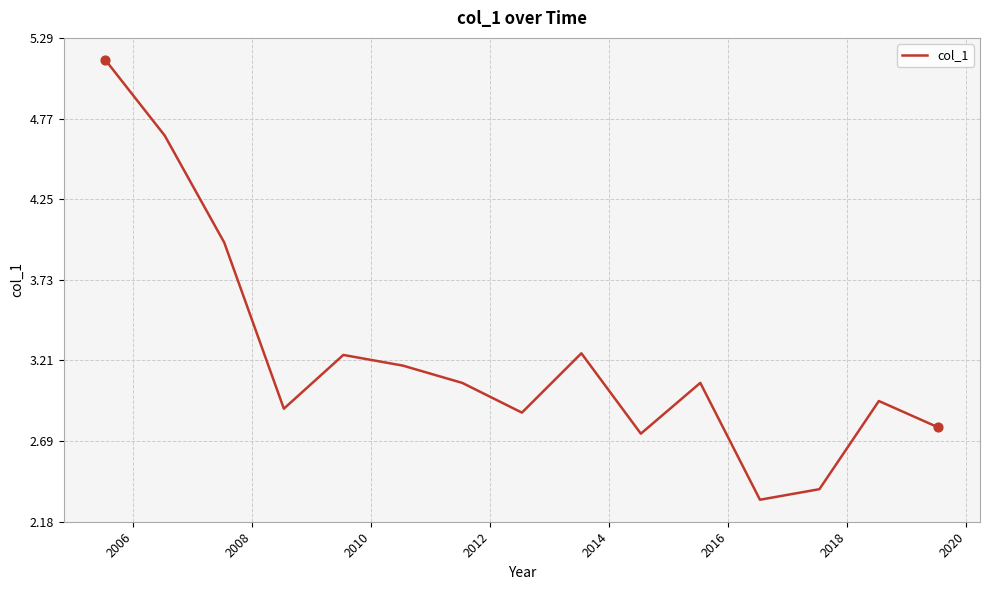

What is the minimum value shown in the chart?

2.3